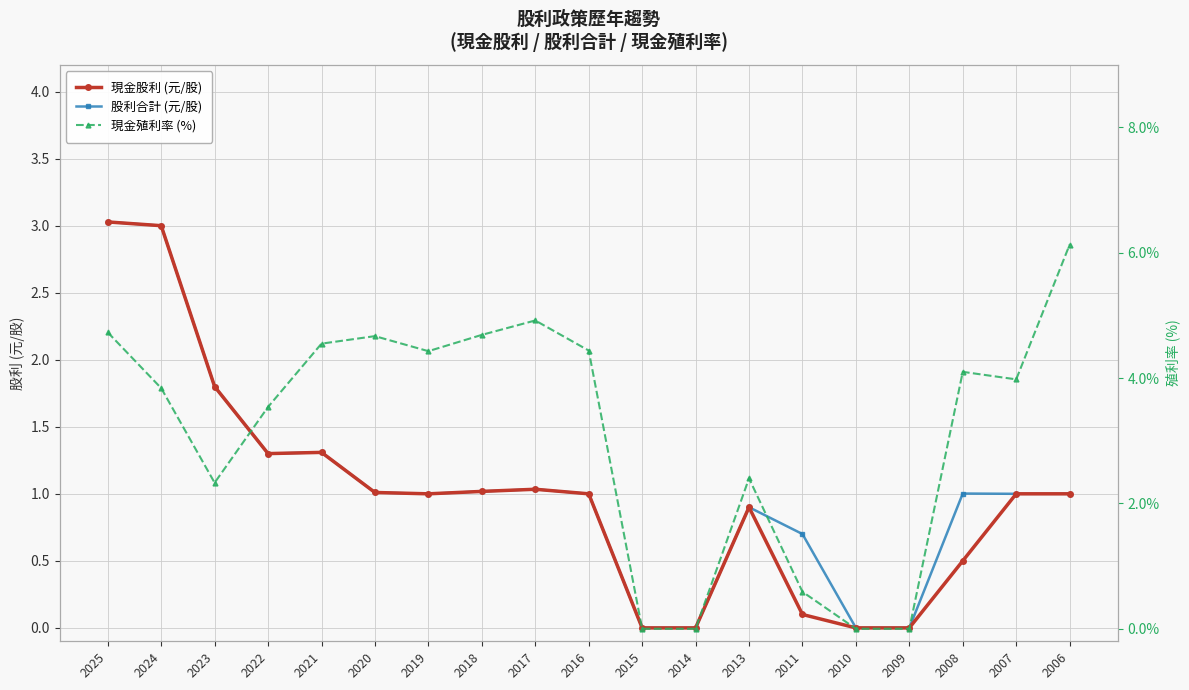

Is the value of 現金殖利率 (%) at 2010 greater than the value of 股利合計 (元/股) at 2022?

No